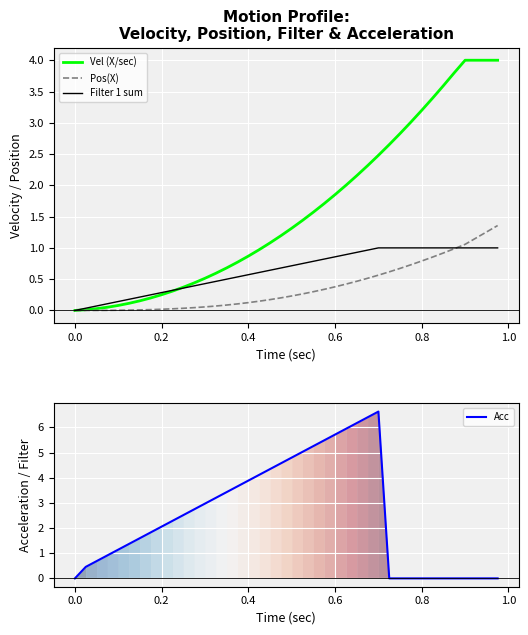

Rank the series at 0.4 from lowest to highest value.

Pos(X), Filter 1 sum, Vel (X/sec), Acc